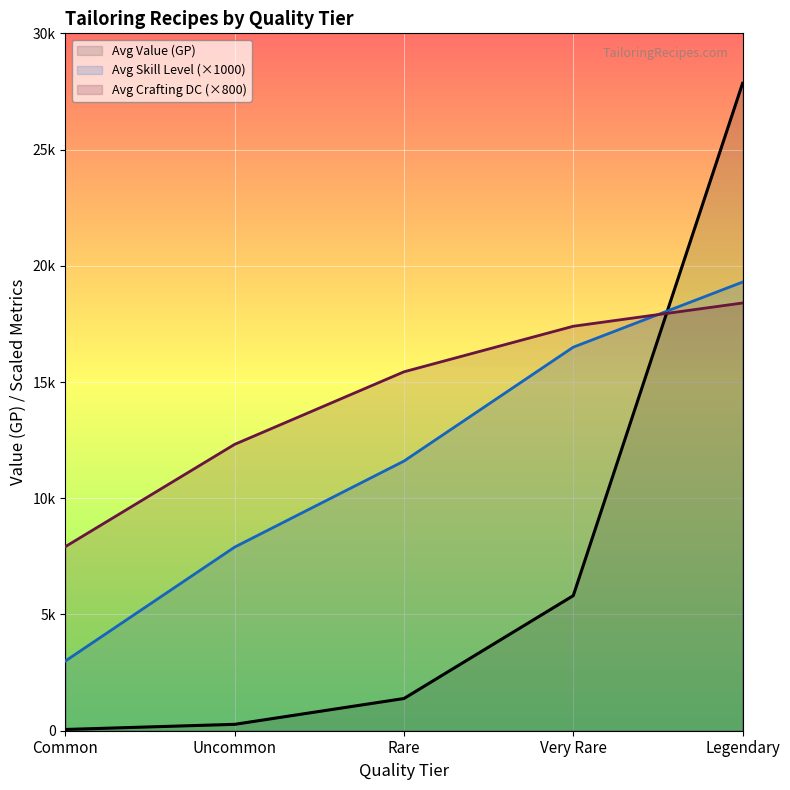

Between Very Rare and Uncommon, which is larger?

Very Rare